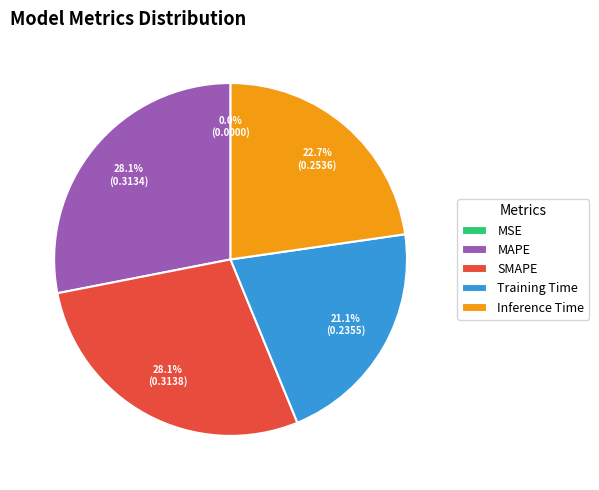

To the nearest percent, what portion does SMAPE represent?

28%